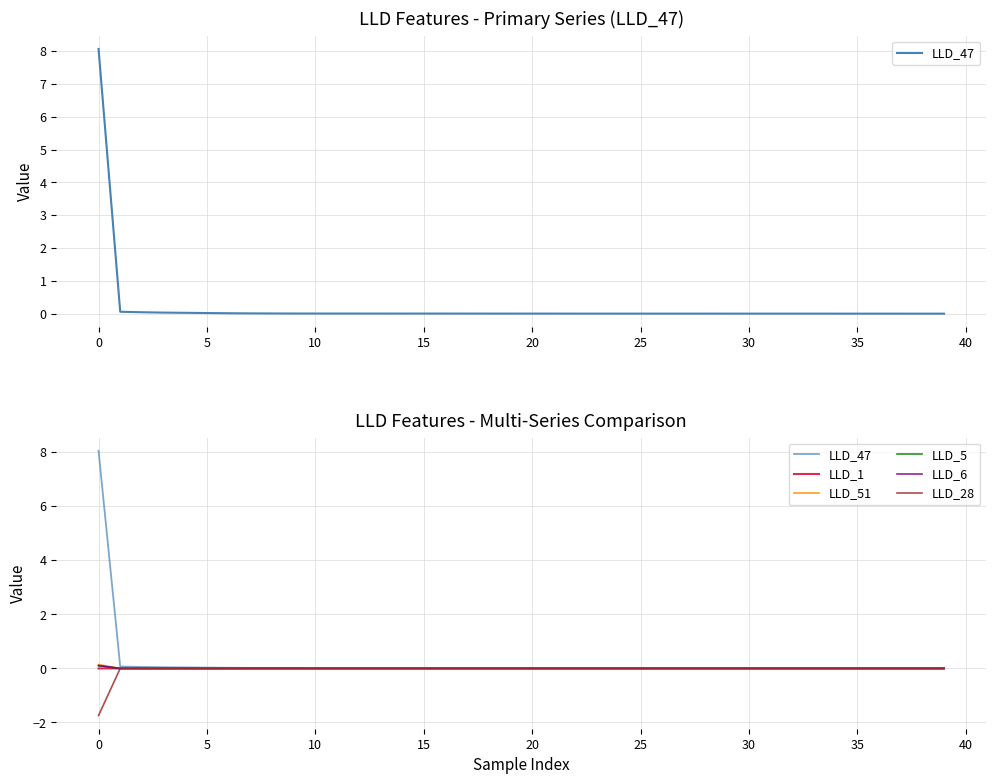

How many interior local valleys does the LLD_51 series have?

8